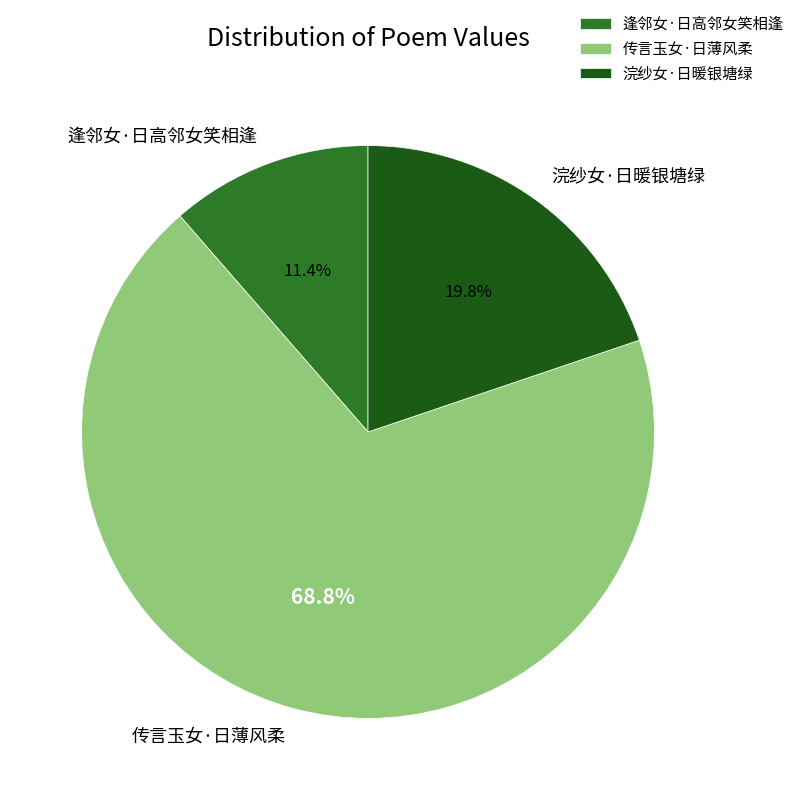

Count the number of slices in the pie.

3